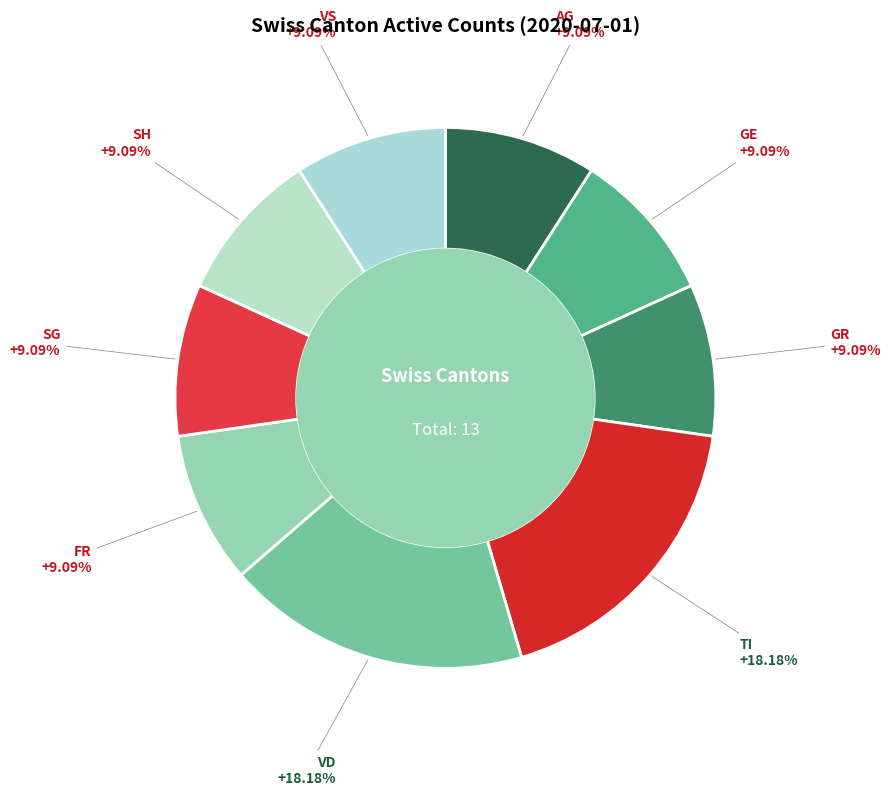

How many segments does this pie chart have?

9